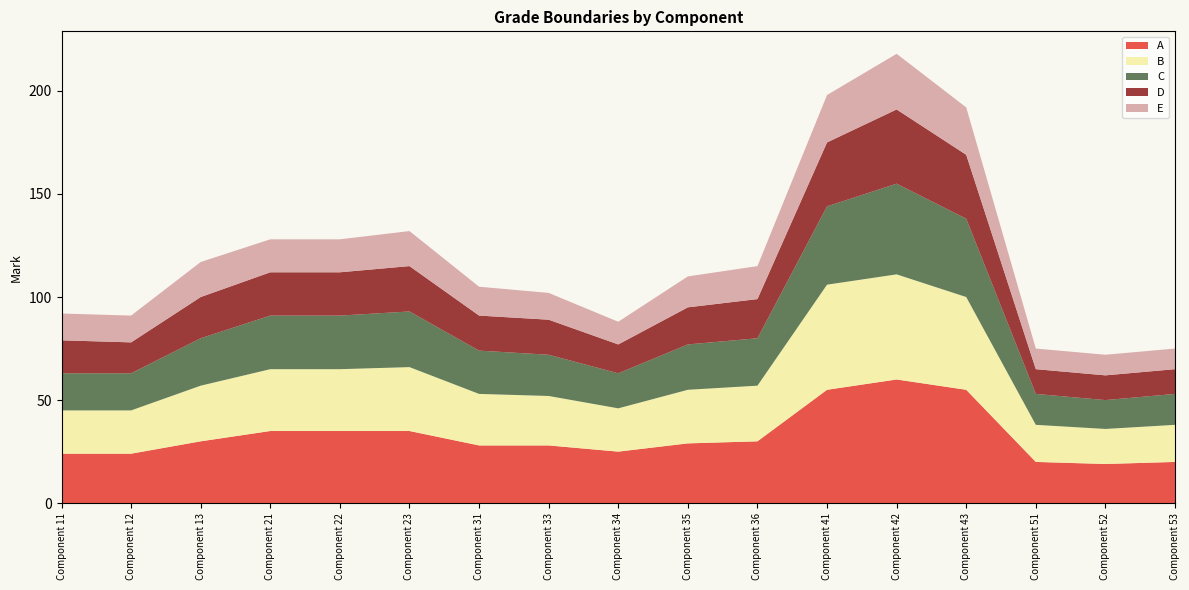

Reading right to left, what are all the values shown in this chart?

A: Component 53=20	Component 52=19	Component 51=20	Component 43=55	Component 42=60	Component 41=55	Component 36=30	Component 35=29	Component 34=25	Component 33=28	Component 31=28	Component 23=35	Component 22=35	Component 21=35	Component 13=30	Component 12=24	Component 11=24
B: Component 53=18	Component 52=17	Component 51=18	Component 43=45	Component 42=51	Component 41=51	Component 36=27	Component 35=26	Component 34=21	Component 33=24	Component 31=25	Component 23=31	Component 22=30	Component 21=30	Component 13=27	Component 12=21	Component 11=21
C: Component 53=15	Component 52=14	Component 51=15	Component 43=38	Component 42=44	Component 41=38	Component 36=23	Component 35=22	Component 34=17	Component 33=20	Component 31=21	Component 23=27	Component 22=26	Component 21=26	Component 13=23	Component 12=18	Component 11=18
D: Component 53=12	Component 52=12	Component 51=12	Component 43=31	Component 42=36	Component 41=31	Component 36=19	Component 35=18	Component 34=14	Component 33=17	Component 31=17	Component 23=22	Component 22=21	Component 21=21	Component 13=20	Component 12=15	Component 11=16
E: Component 53=10	Component 52=10	Component 51=10	Component 43=23	Component 42=27	Component 41=23	Component 36=16	Component 35=15	Component 34=11	Component 33=13	Component 31=14	Component 23=17	Component 22=16	Component 21=16	Component 13=17	Component 12=13	Component 11=13